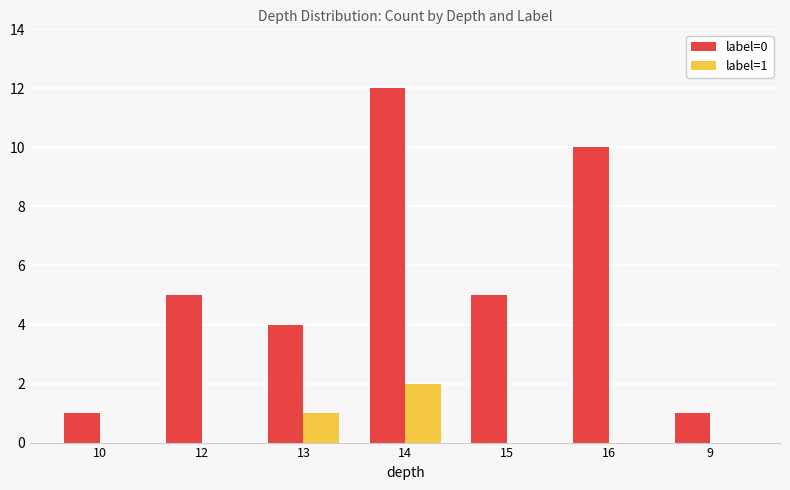

Reading left to right, what are all the values shown in this chart?

label=0: 10=1	12=5	13=4	14=12	15=5	16=10	9=1
label=1: 10=0	12=0	13=1	14=2	15=0	16=0	9=0